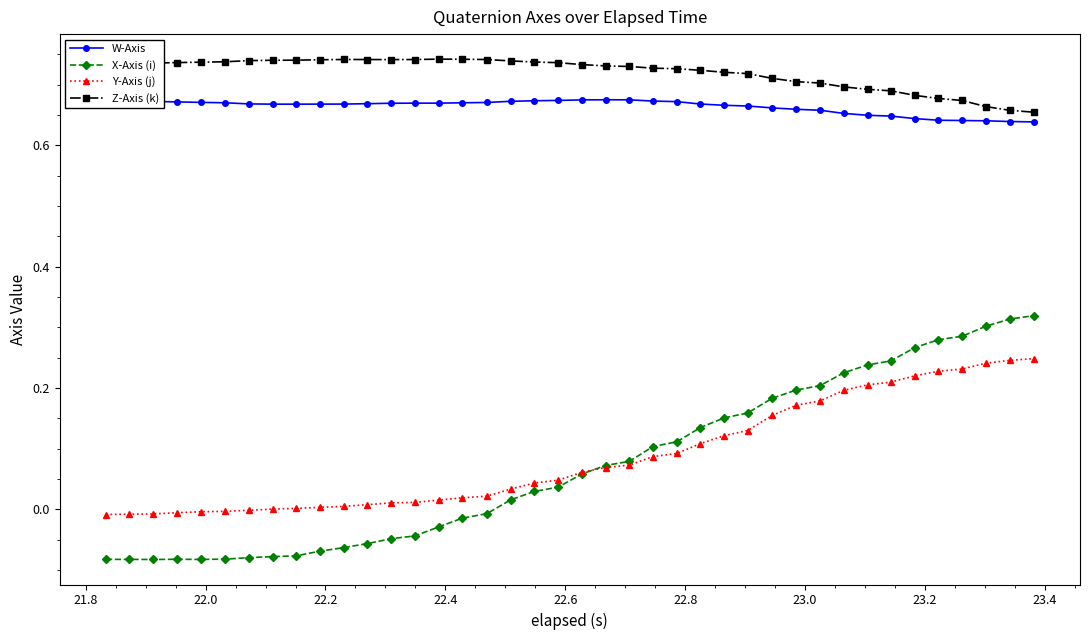

Rank the series by their maximum value, from lowest to highest.

Y-Axis (j), X-Axis (i), W-Axis, Z-Axis (k)